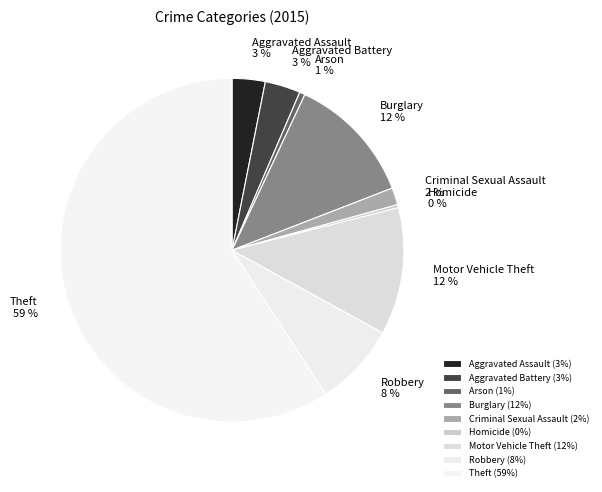

What percentage is the Robbery slice, to the nearest percent?

8%